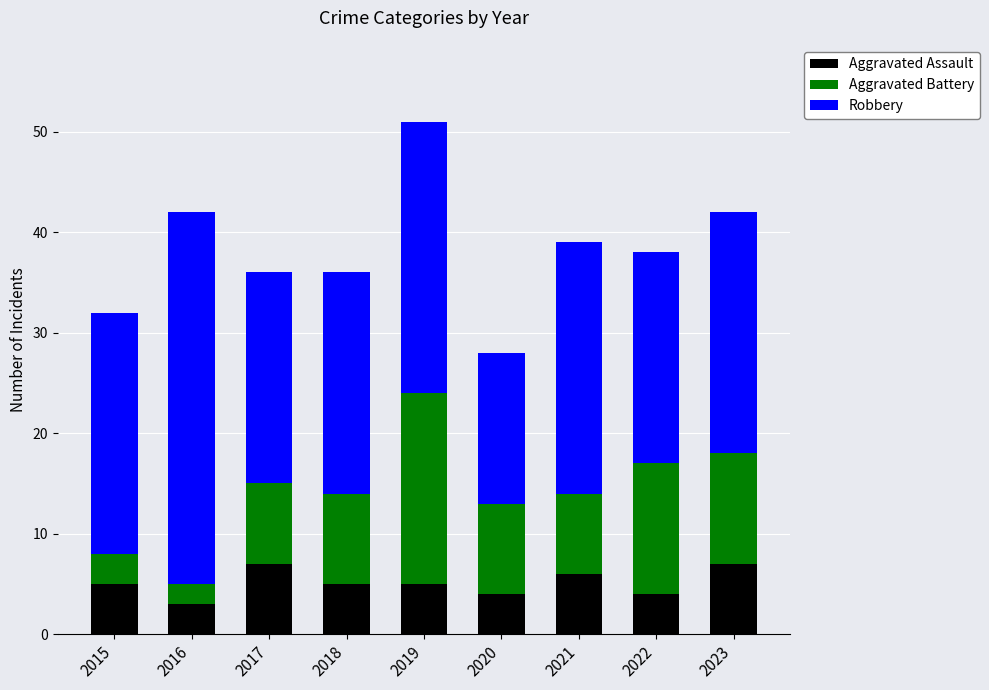

What is the difference between the maximum and minimum values in the Aggravated Assault series?

4